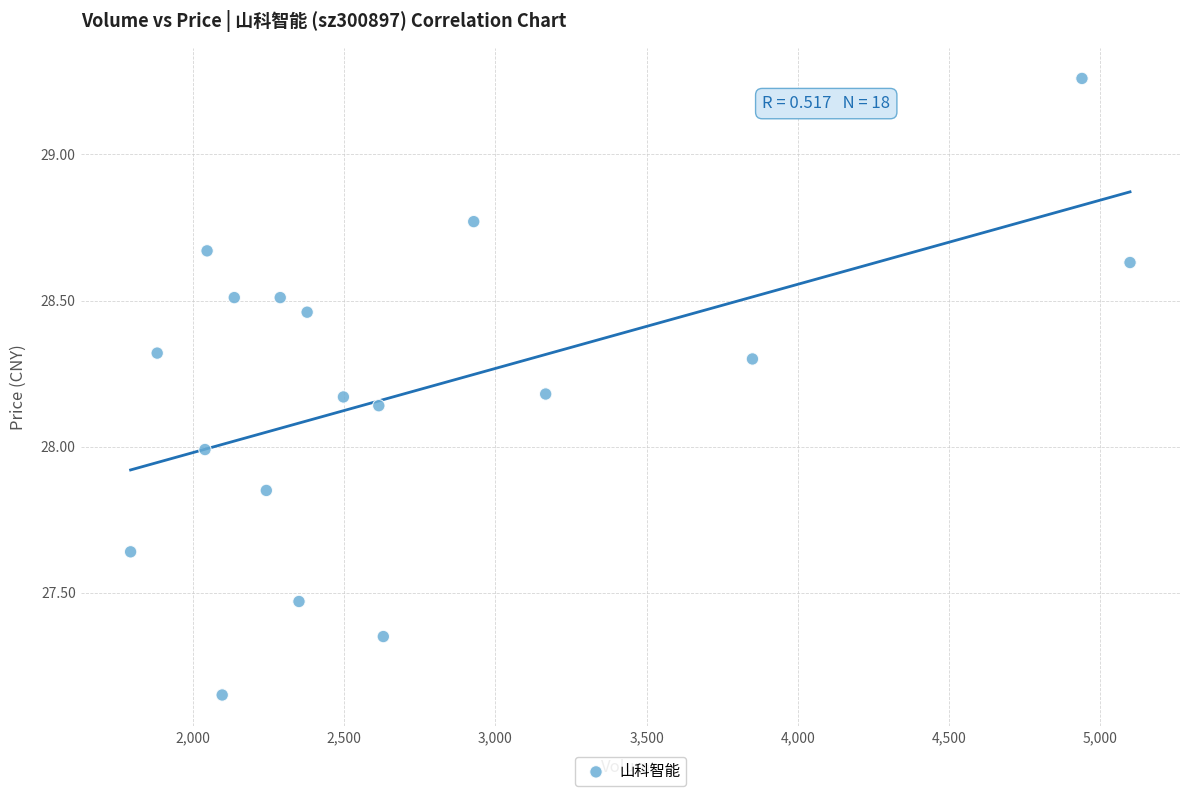

What is the range of X values (max minus min)?

3306.0